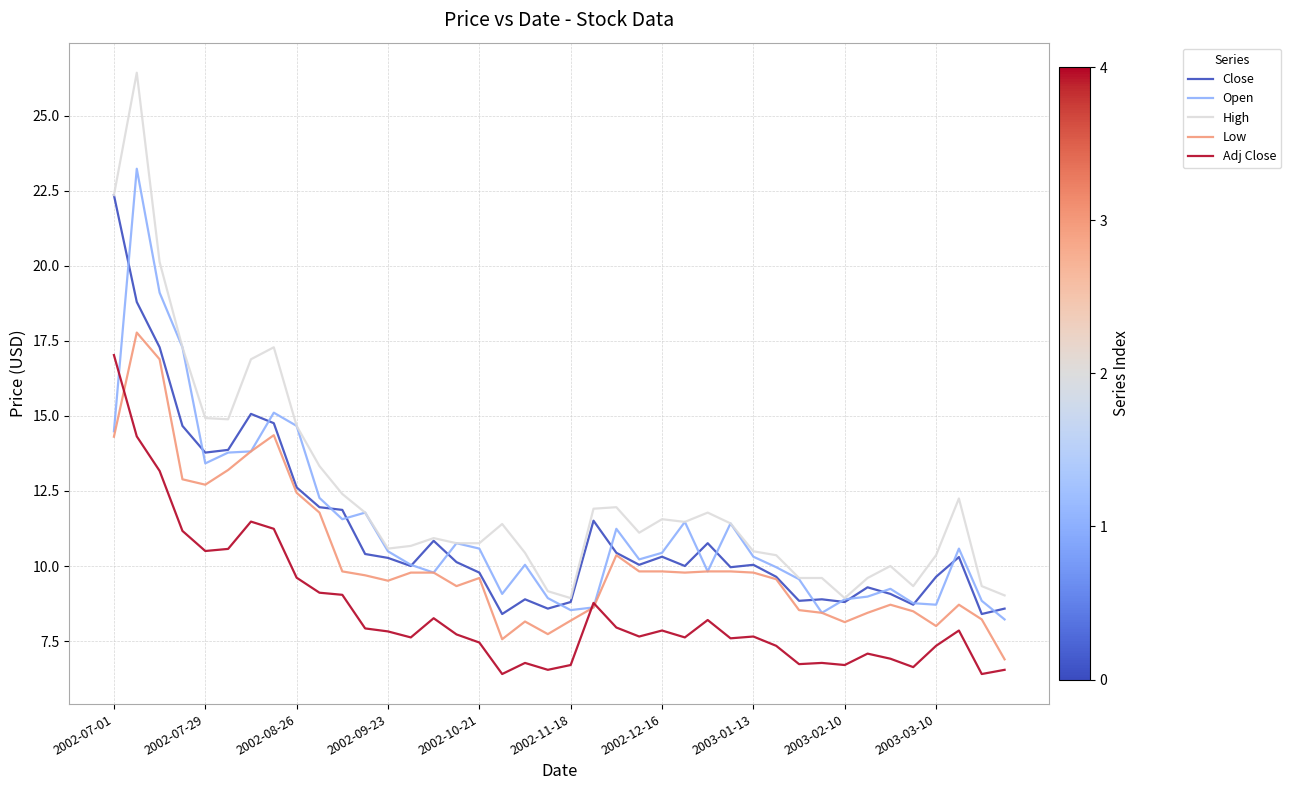

What is the maximum value for Low?

17.8